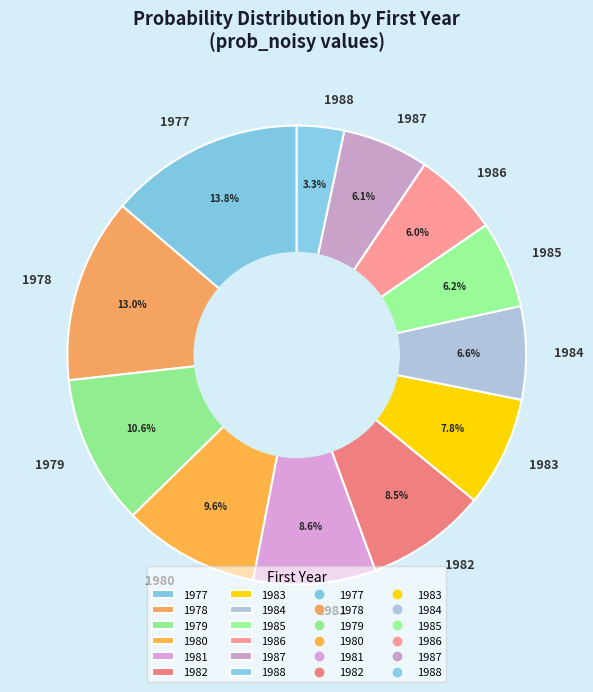

How many segments does this pie chart have?

12